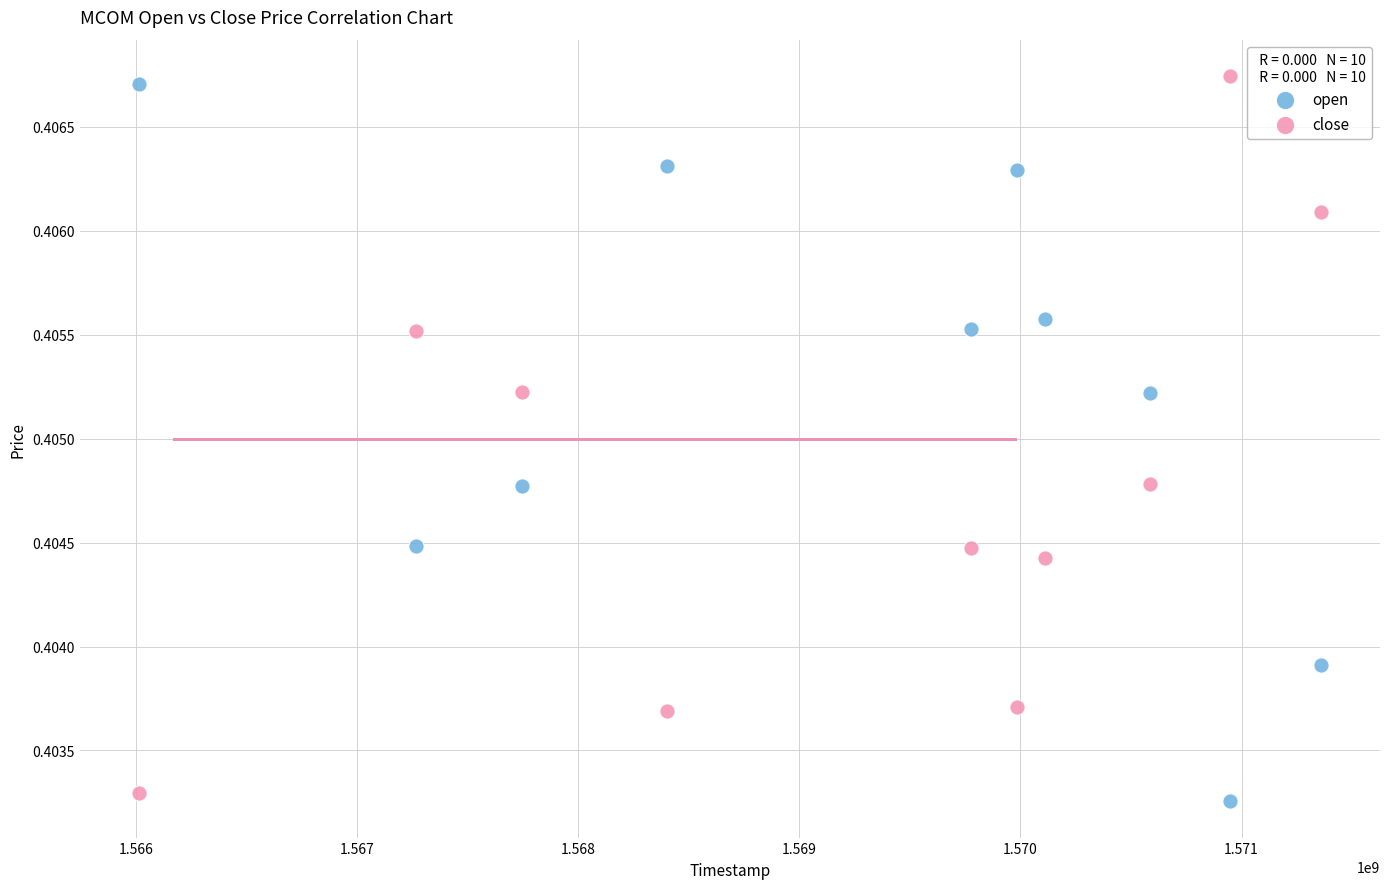

What is the X range (max minus min) for the scatter plot?

5343775.6